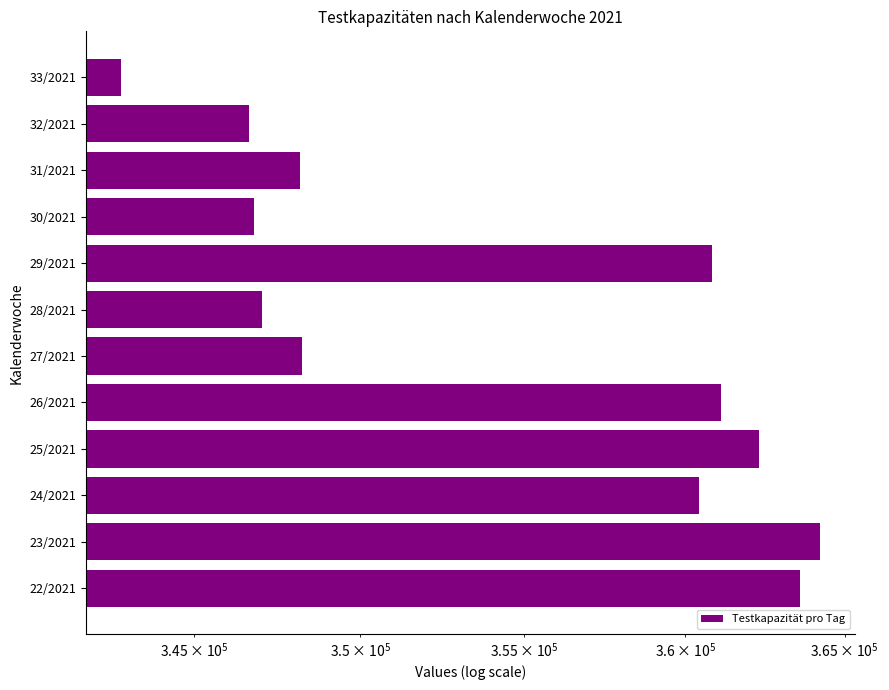

How many categories are shown in the chart?

12